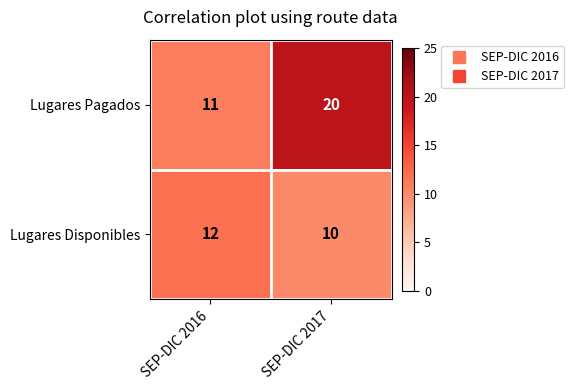

The value of Lugares Pagados at SEP-DIC 2016 is 11. True or false?

True